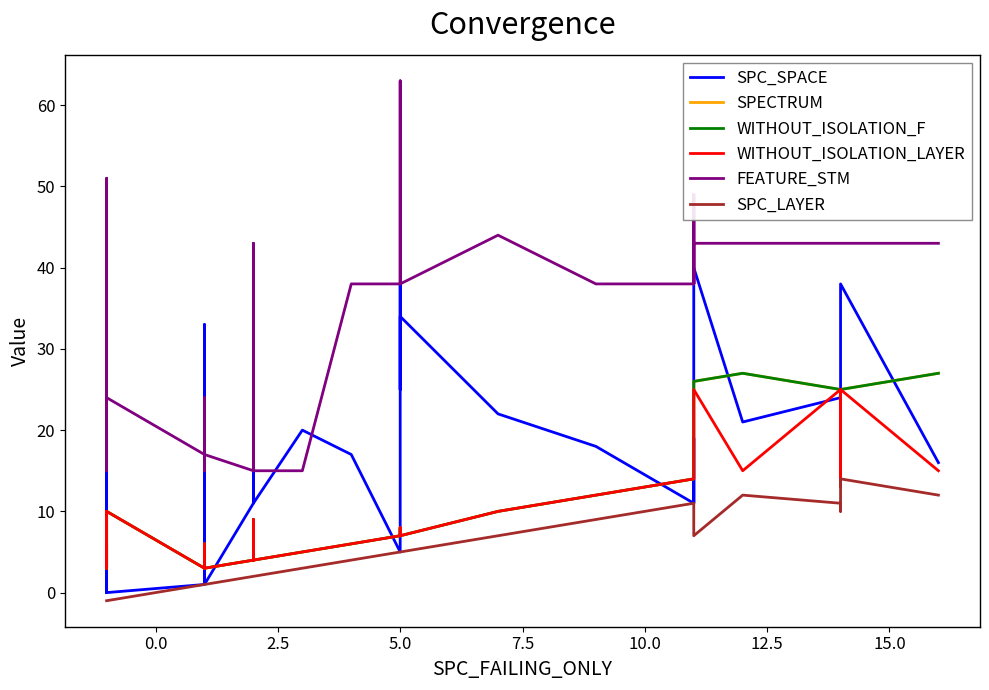

After their last crossing, which series has the higher values: SPC_SPACE or WITHOUT_ISOLATION_F?

WITHOUT_ISOLATION_F